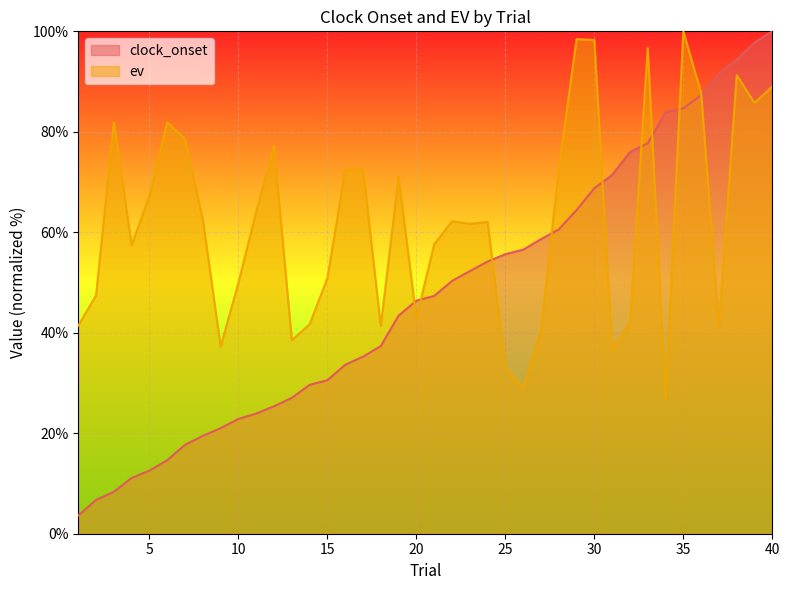

Which has a higher value, 28 or 12?

28